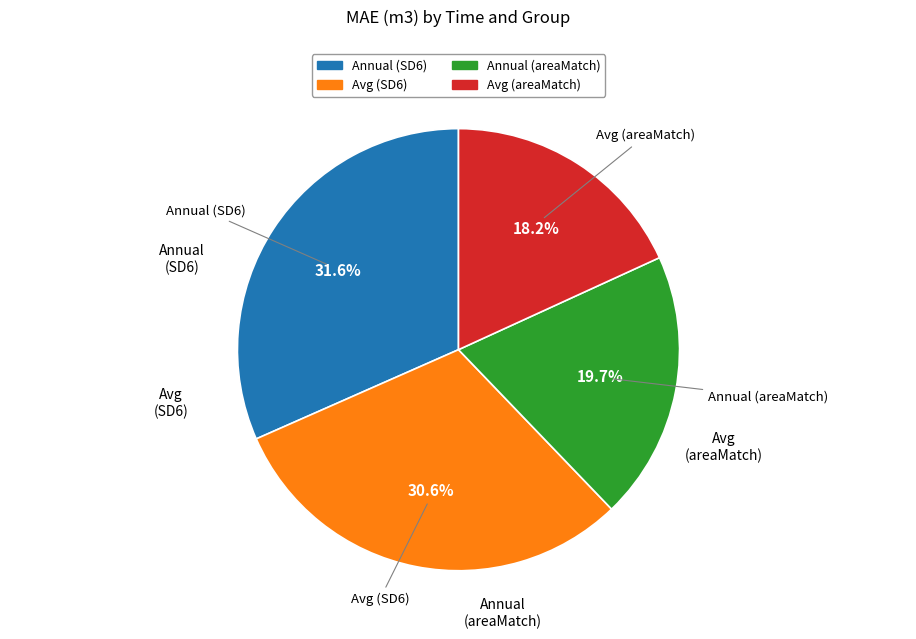

Is the sum of Avg (areaMatch) and Annual (SD6) greater than half?

No